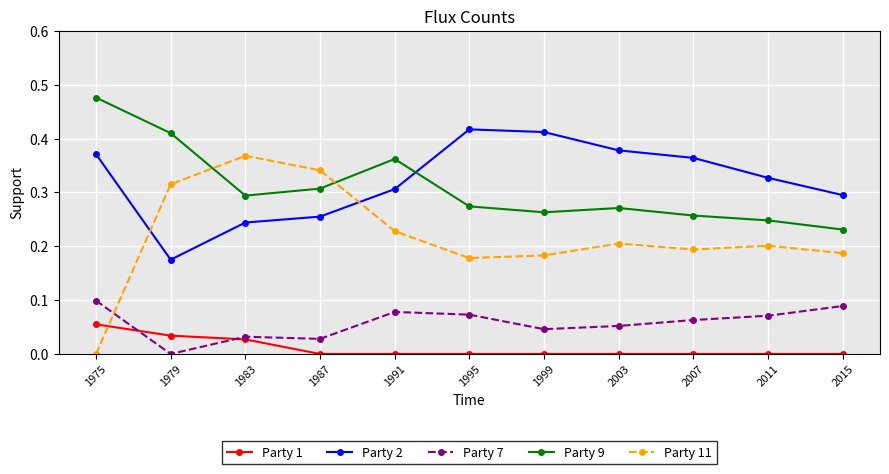

Which series has the largest range (max minus min)?

Party 11